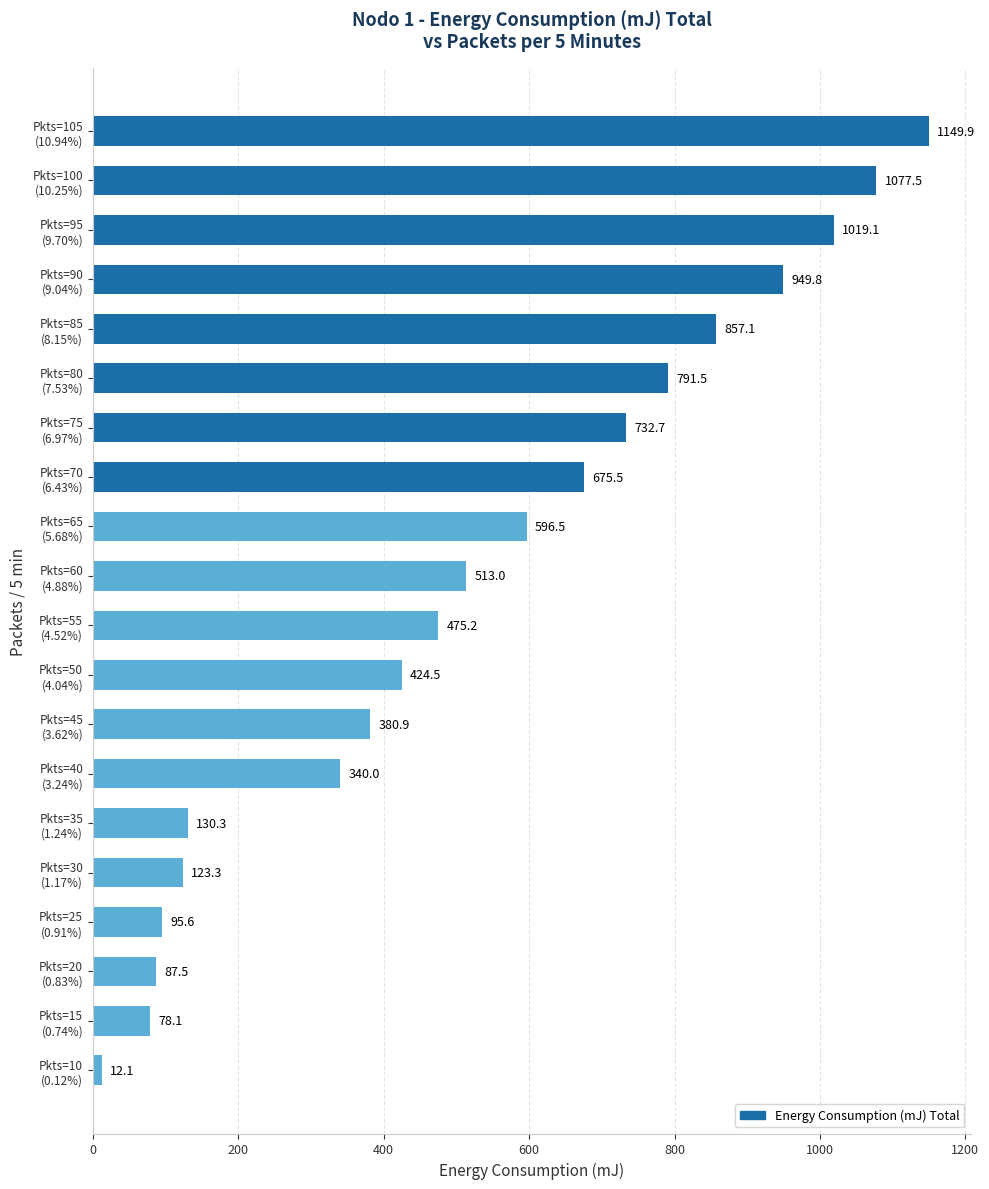

What is the average value?

525.5